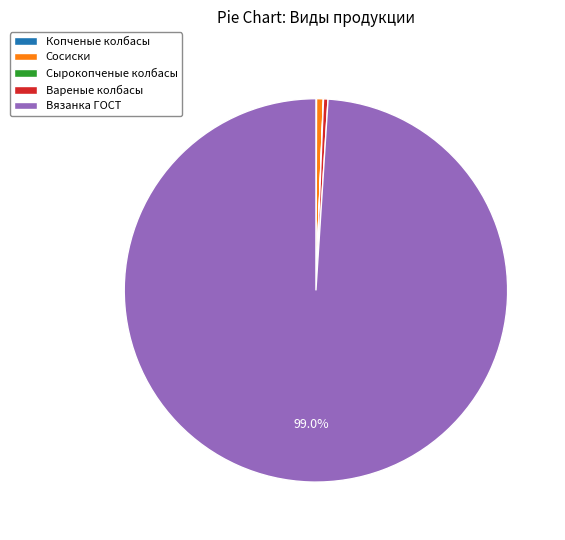

Between Вязанка ГОСТ and Сосиски, which is larger?

Вязанка ГОСТ